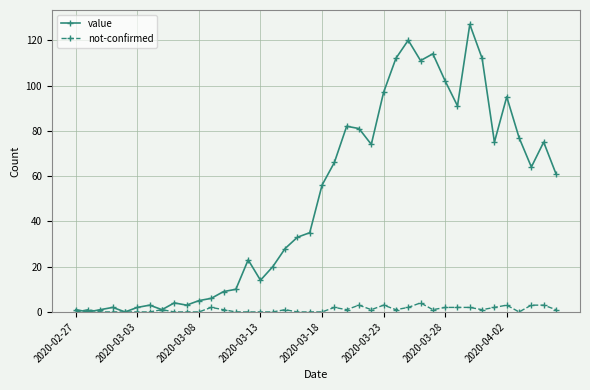

What is the average value of the not-confirmed series?

1